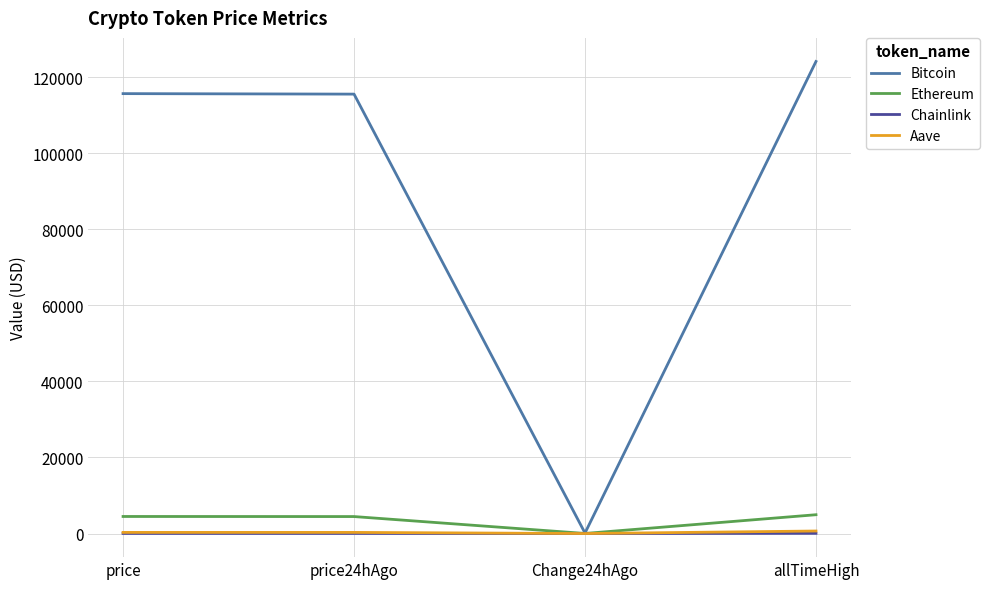

What is the maximum value shown in the chart?

124128.0